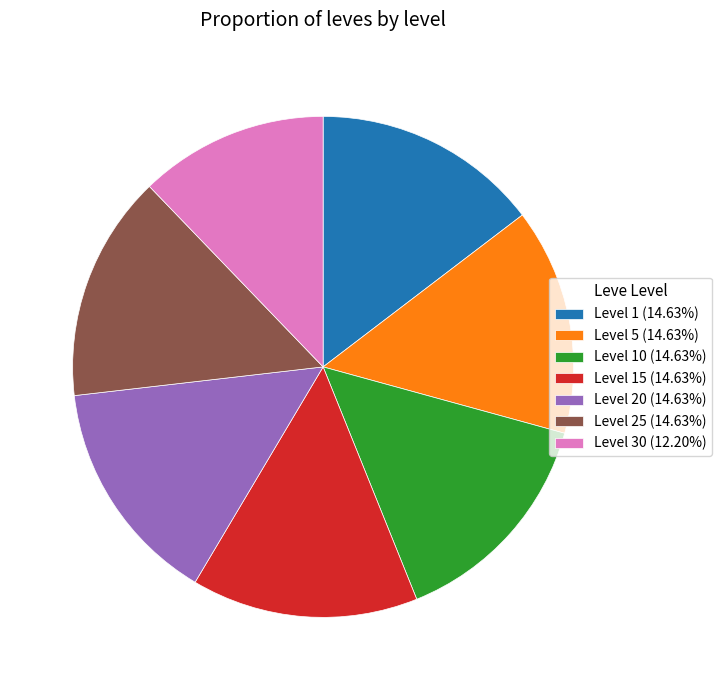

Is the sum of Level 1 (14.63%) and Level 10 (14.63%) greater than half?

No